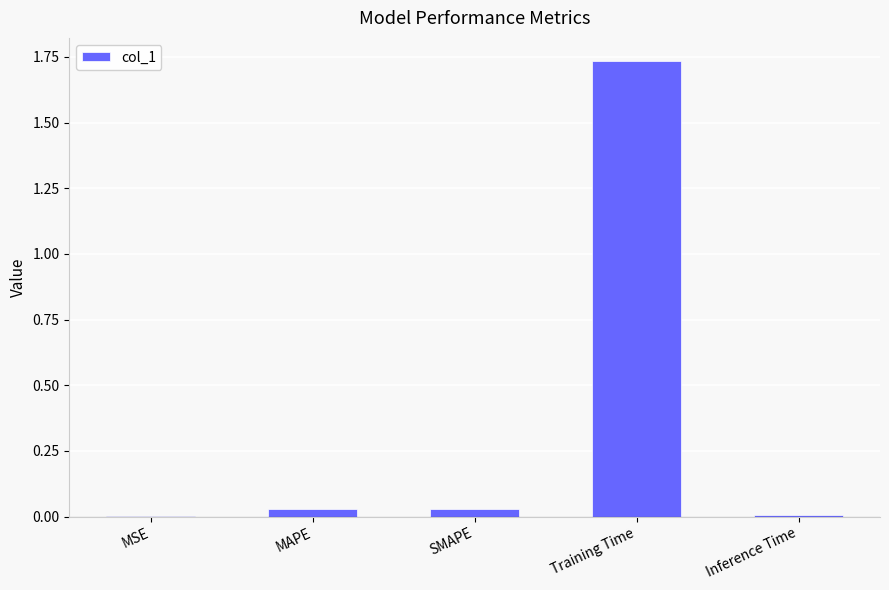

What is the sum of all values?

1.8